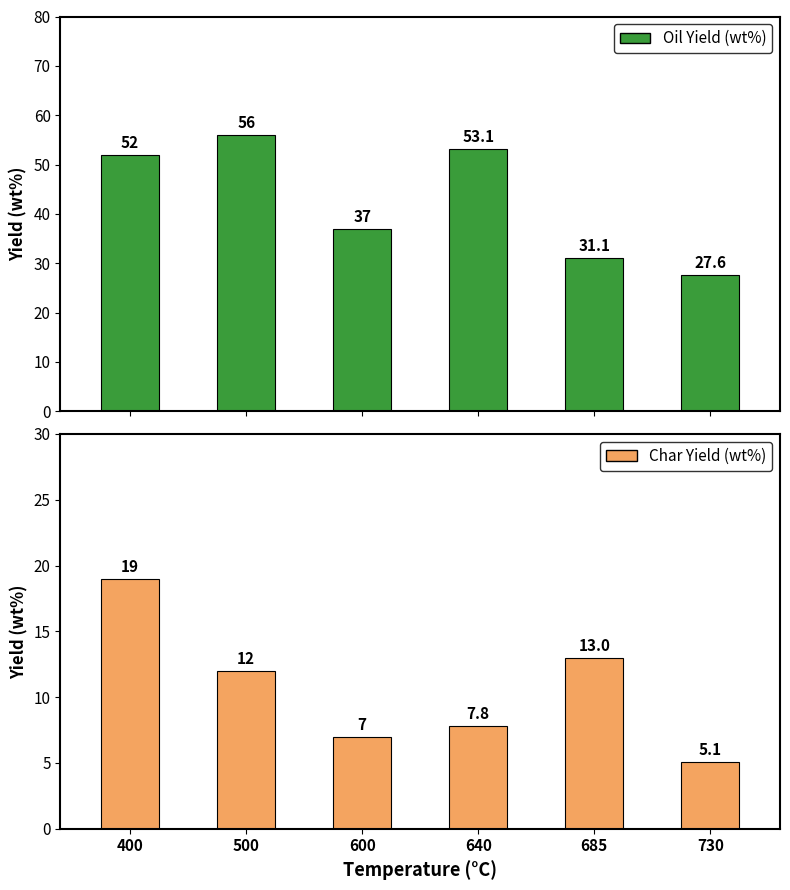

What is the difference between the maximum and second lowest values in the Char Yield (wt%) series?

12.0